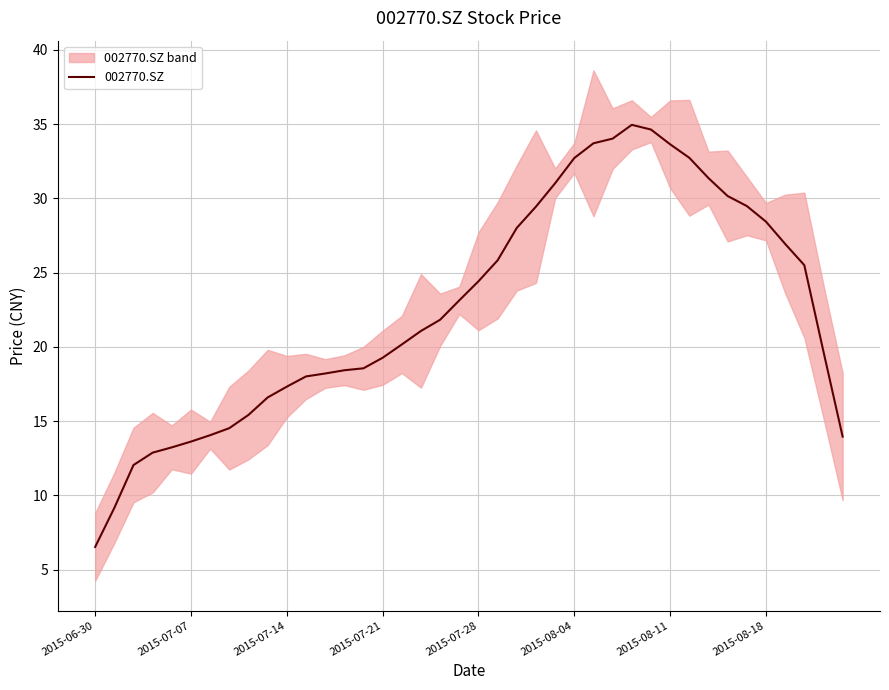

True or false: the data has more than 1 interior local peaks.

False